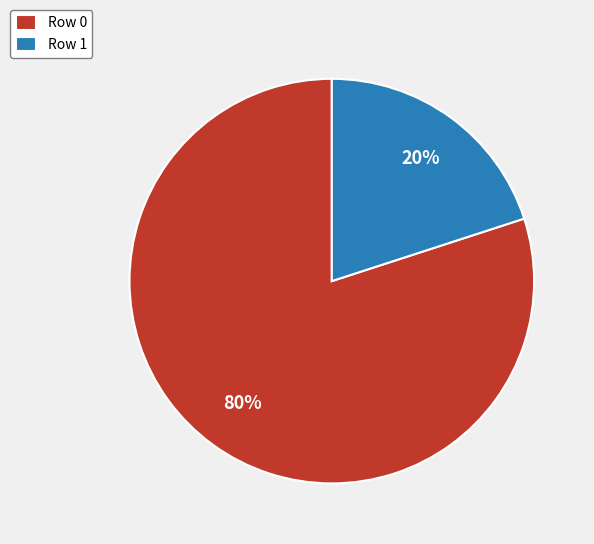

Count the number of slices in the pie.

2